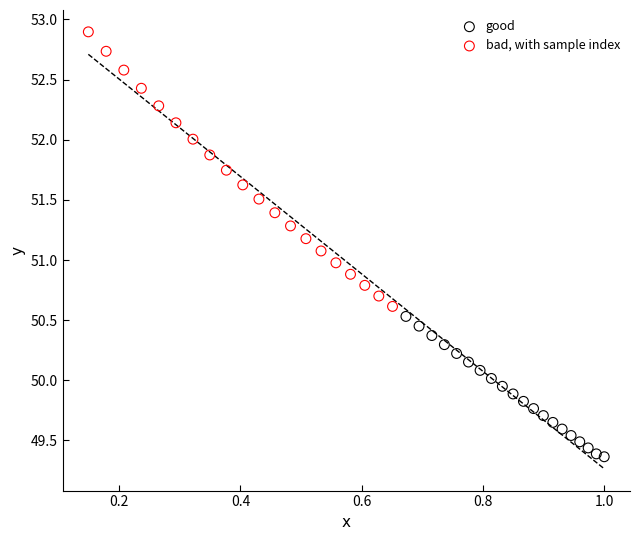

Which series has the widest spread of Y values?

bad, with sample index